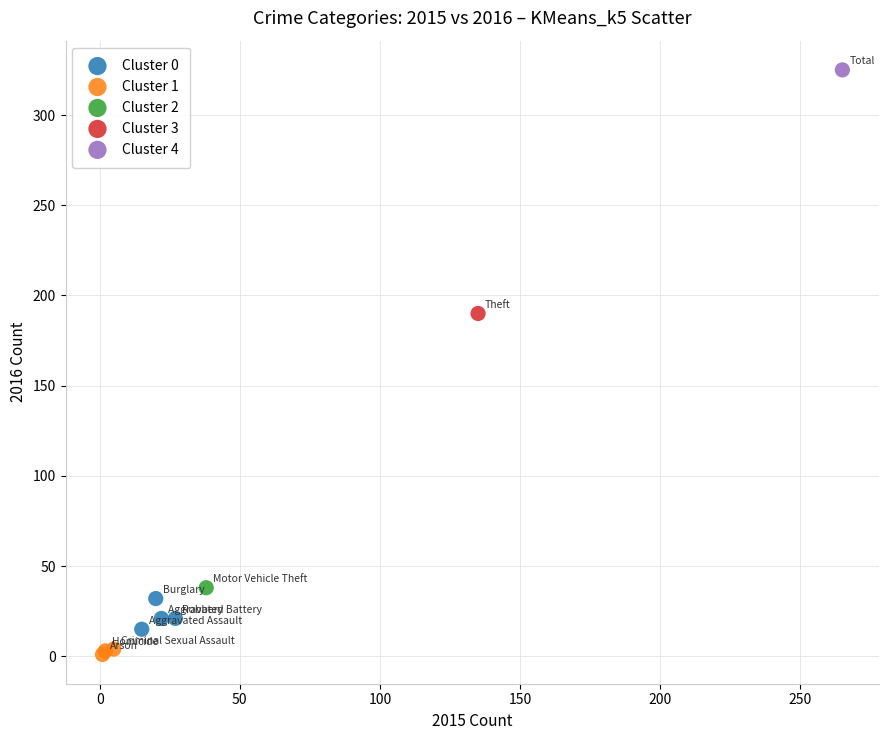

Which series contains the highest Y value?

Cluster 4